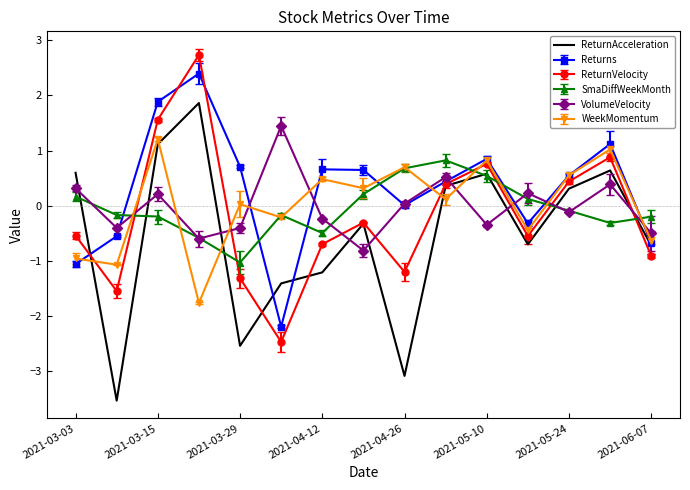

What is the minimum value for VolumeVelocity?

-0.8